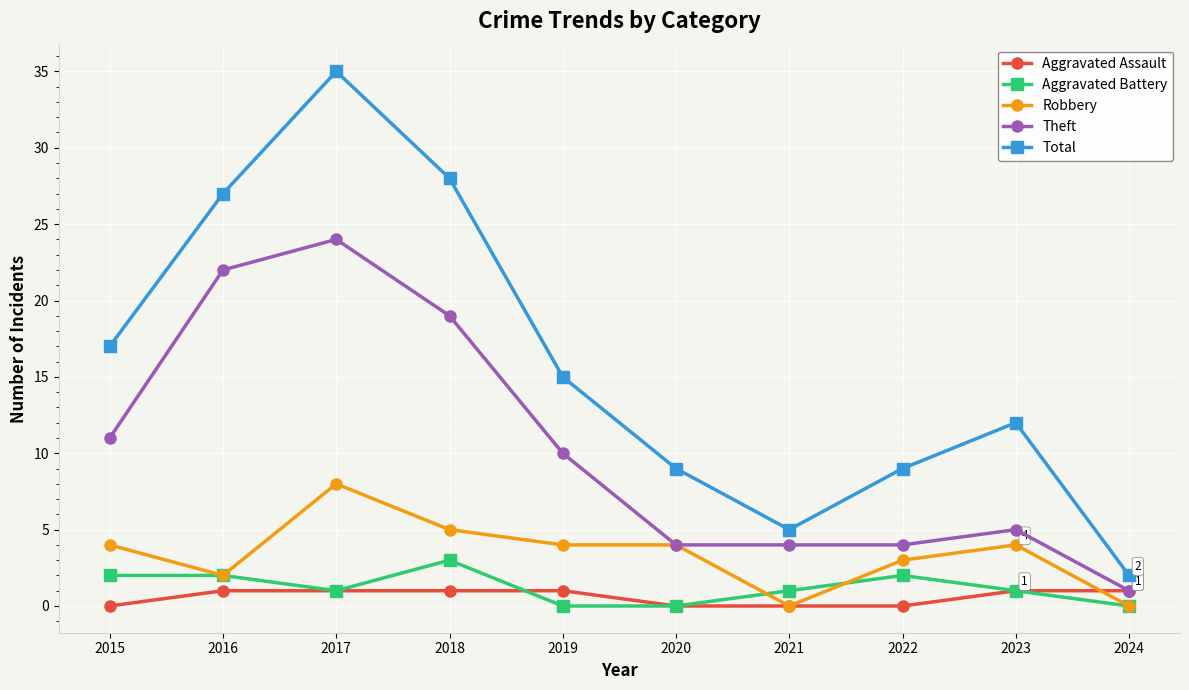

The value of Total at 2015 is 12. True or false?

False